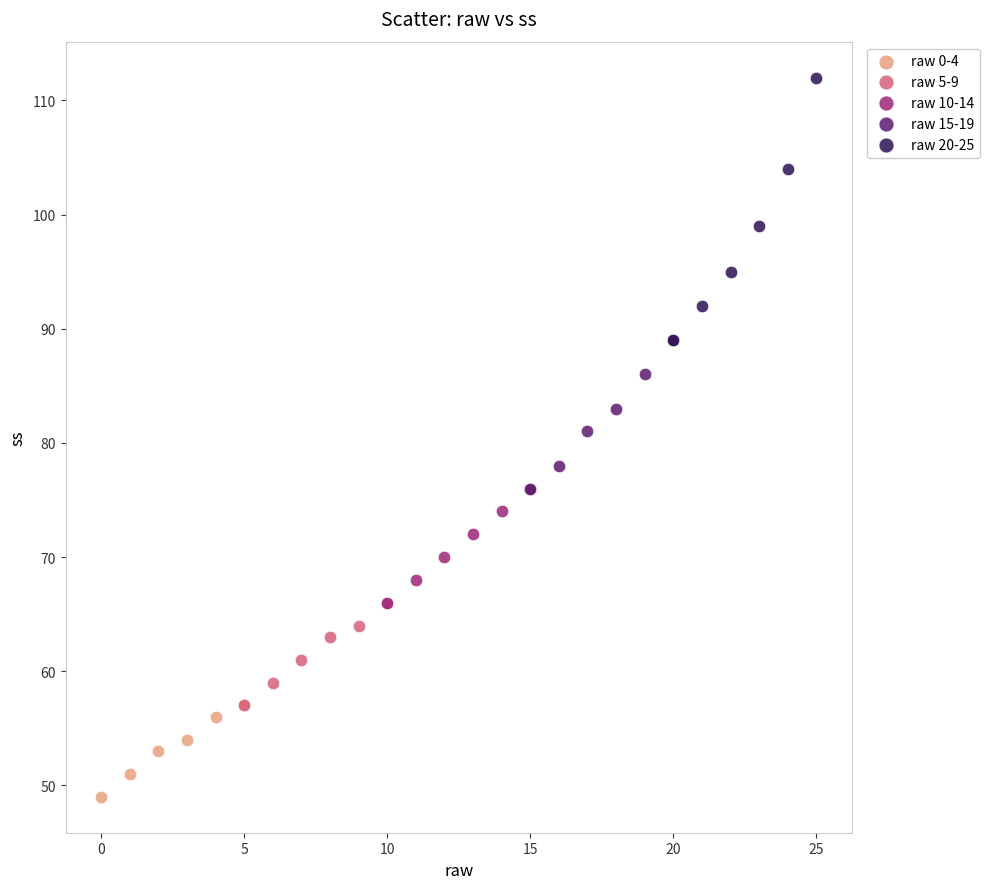

Which series contains the highest Y value?

raw 20-25